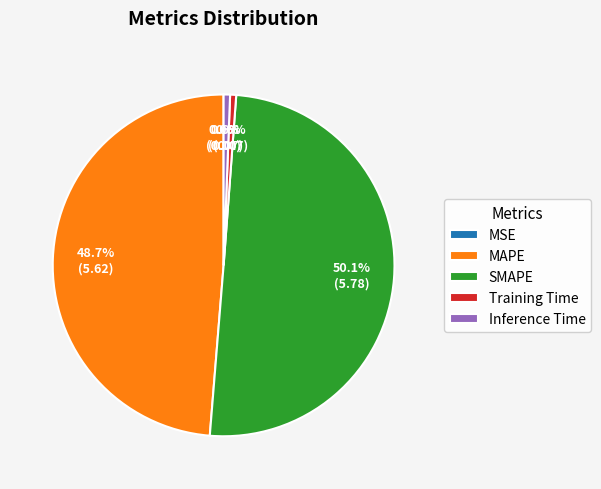

What is the largest slice in the pie chart?

SMAPE